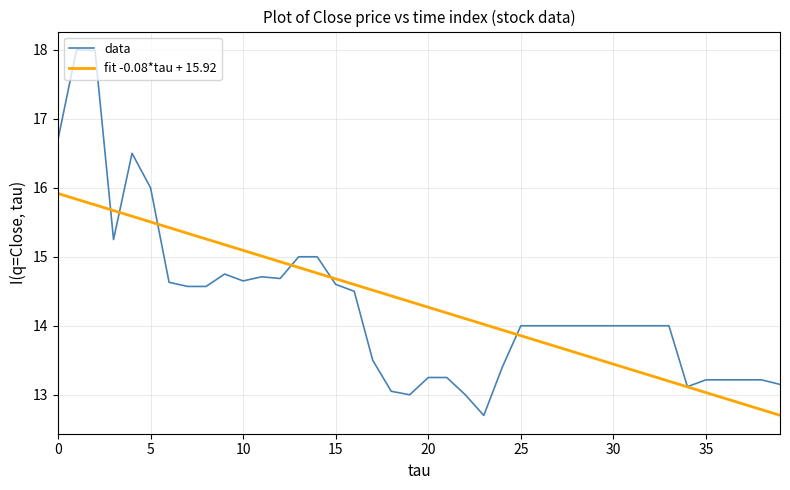

List the series in order of their peak value, lowest first.

fit -0.08*tau + 15.92, data